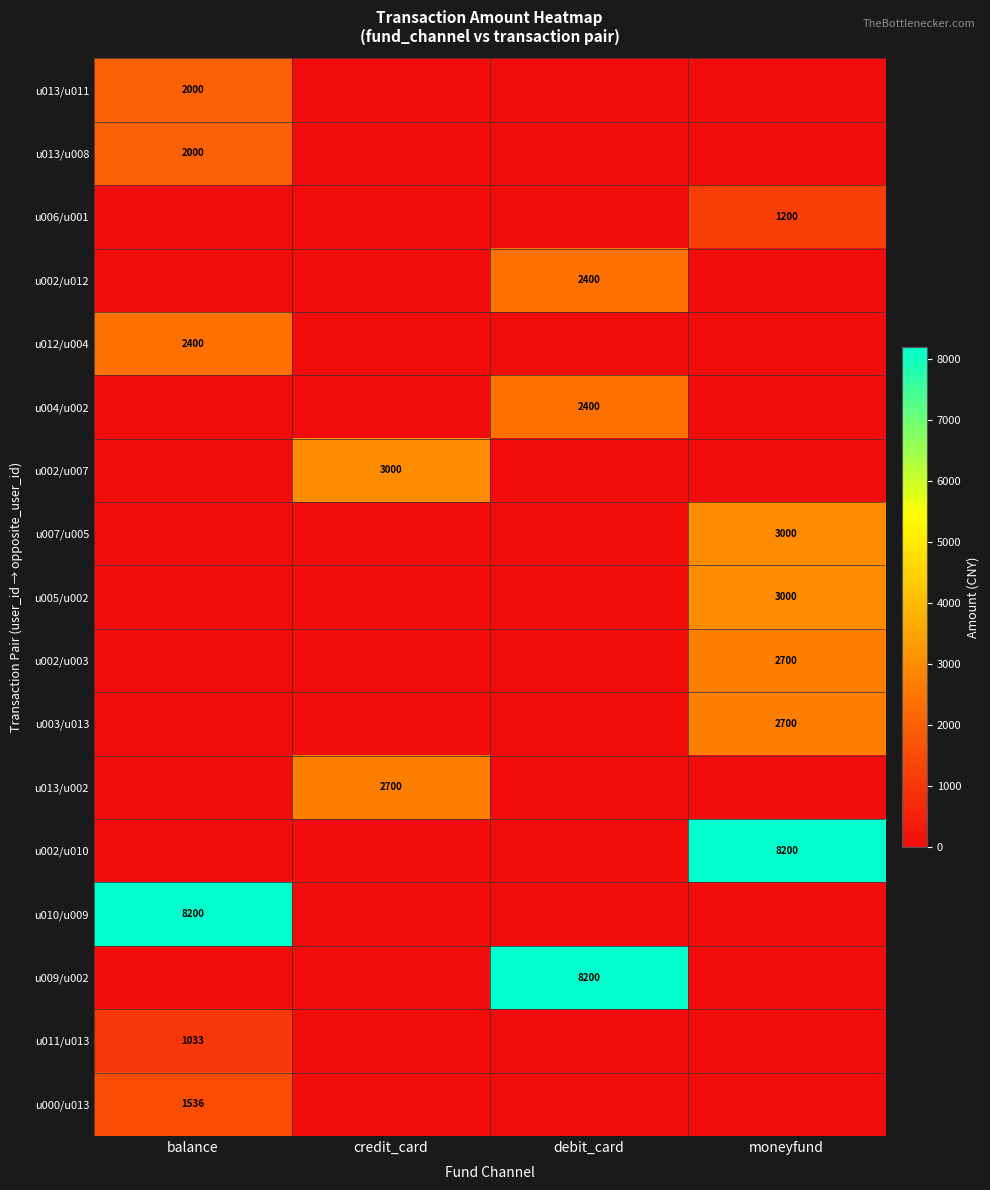

How many values in u013/u011 are above zero?

1